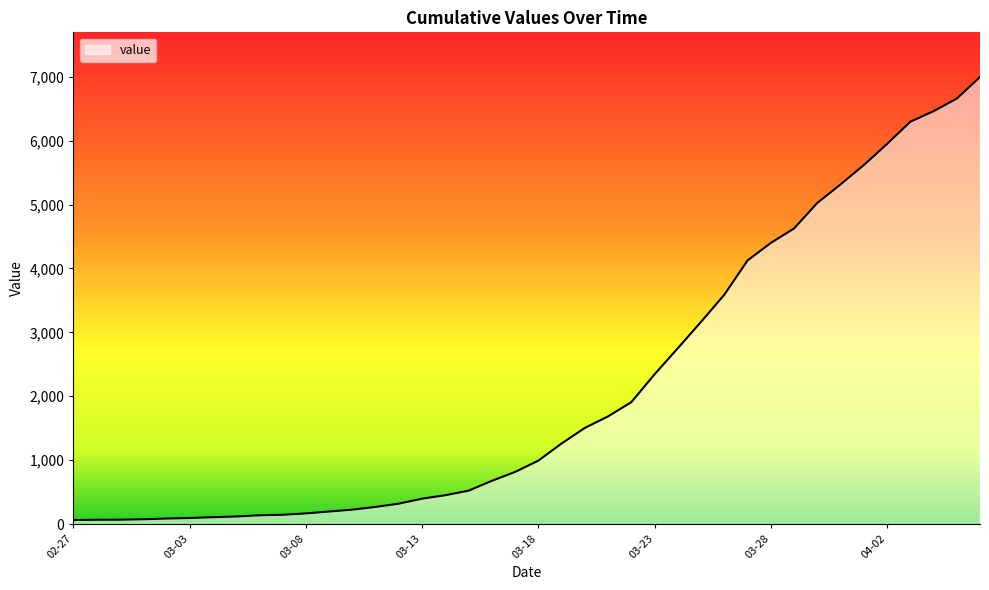

True or false: the data has more than 2 interior local peaks.

False